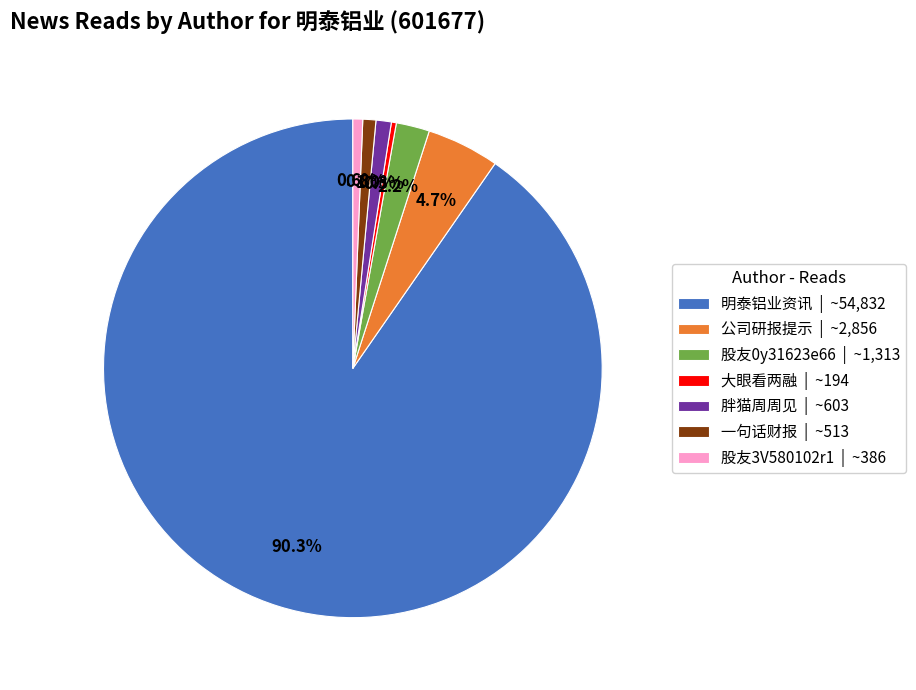

To the nearest percent, what percentage of the pie is 胖猫周周见?

1%